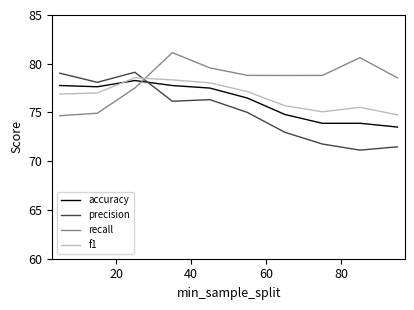

True or false: precision and accuracy intersect in this chart.

True